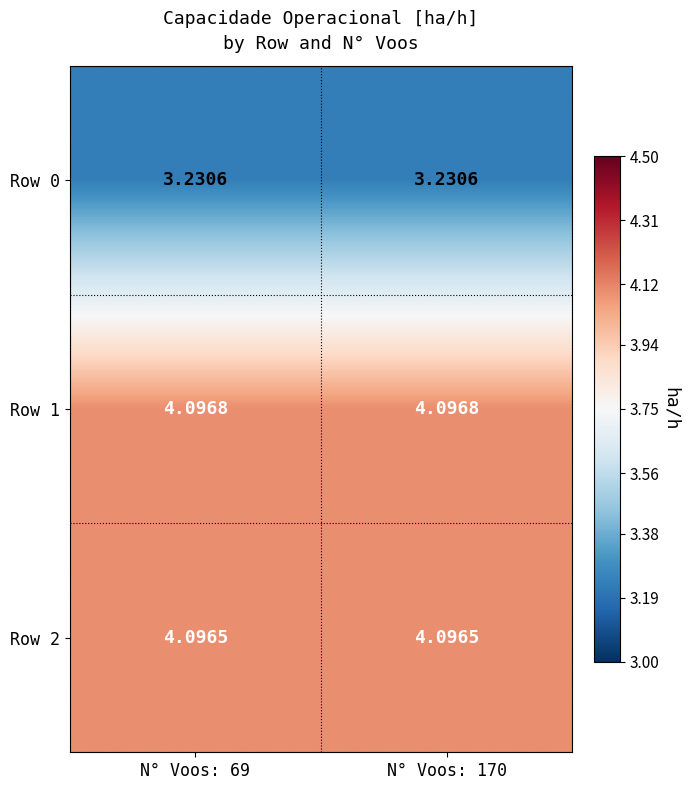

Is the value of Row 2 at N° Voos: 69 greater than the value of Row 0 at N° Voos: 170?

Yes